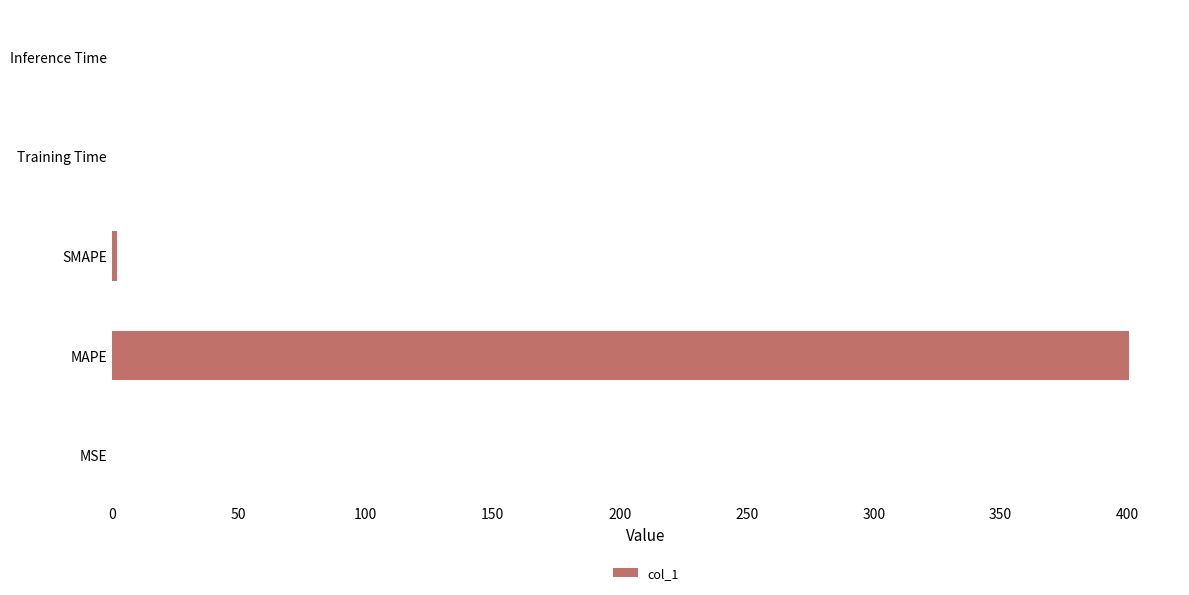

Which category has the highest value across all series?

MAPE